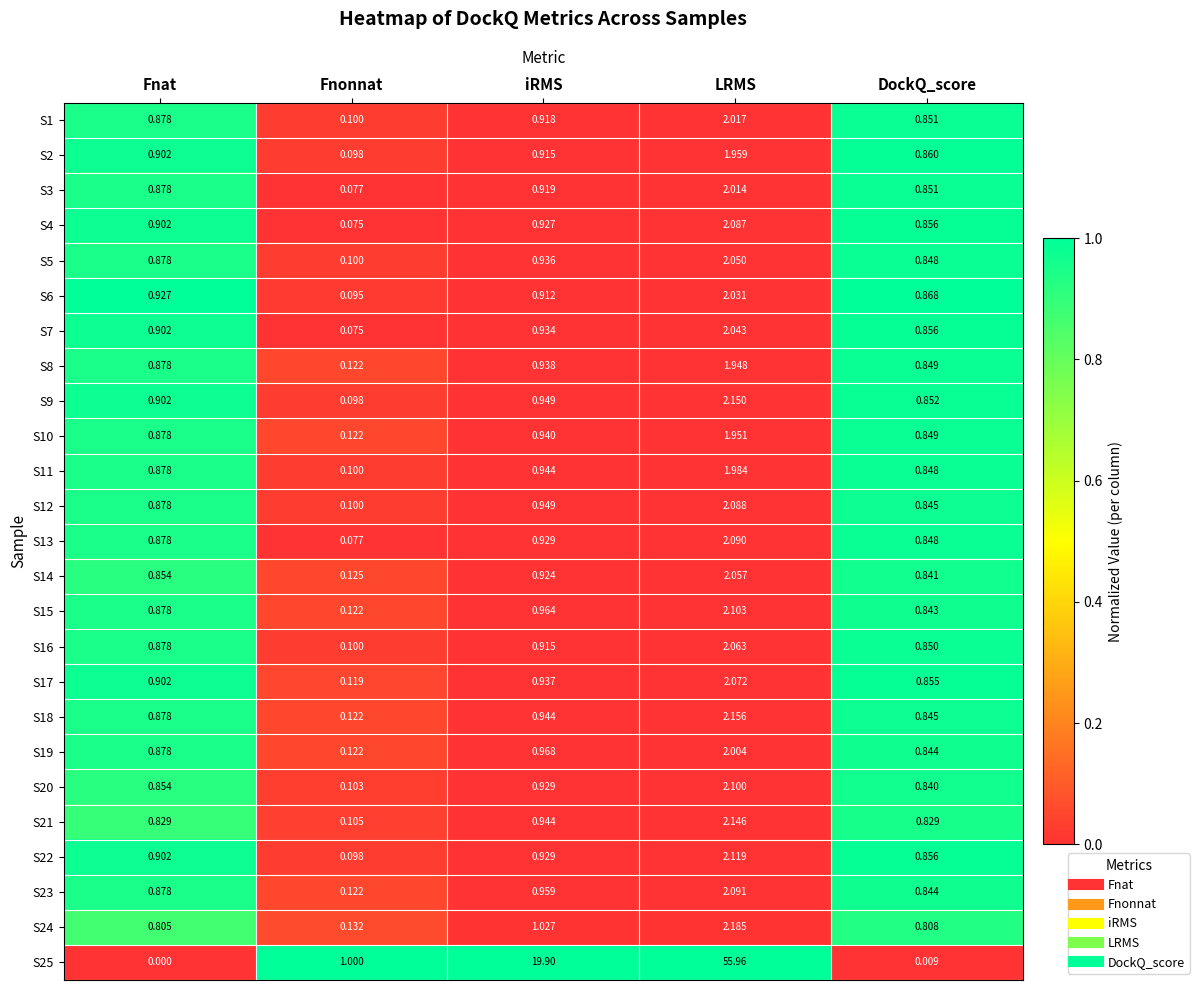

At which label is S2 closest to 1?

iRMS